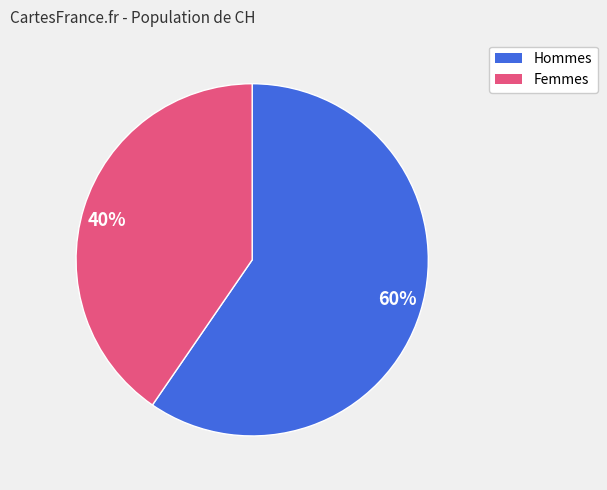

Which slice is the largest?

60%